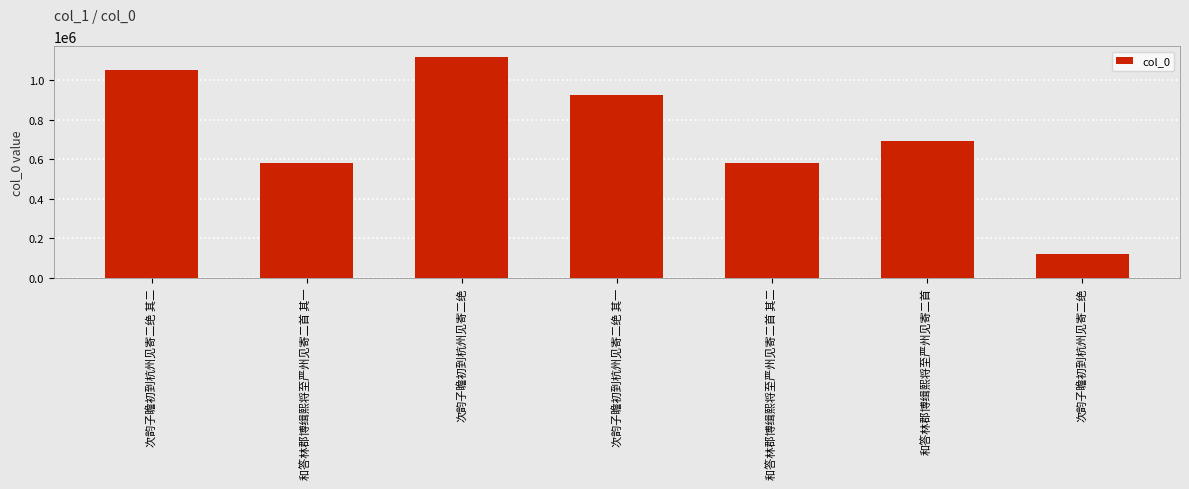

Are the bars horizontal?

No